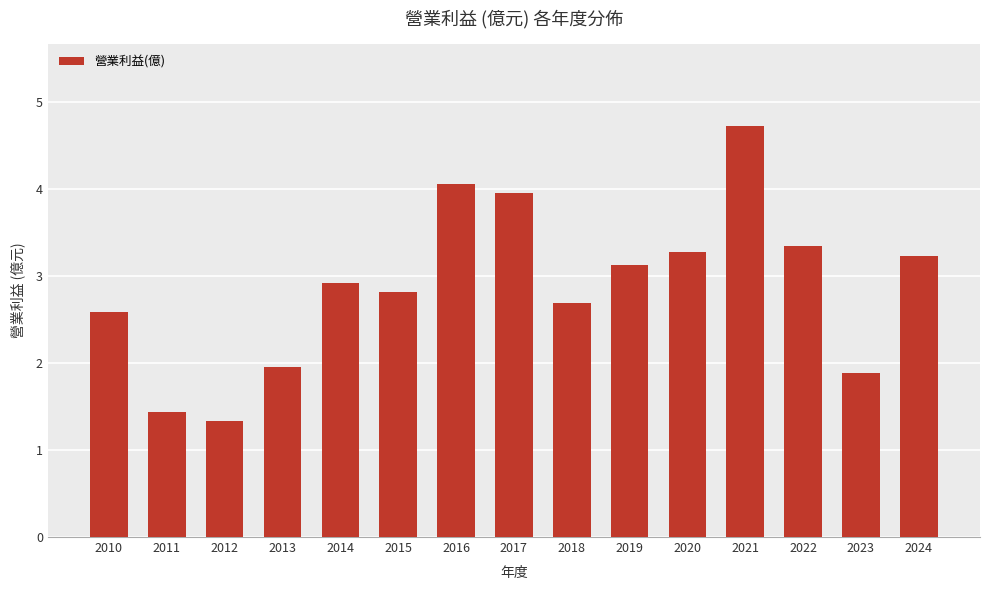

The chart shows a value of 4.3 at 2014. True or false?

False